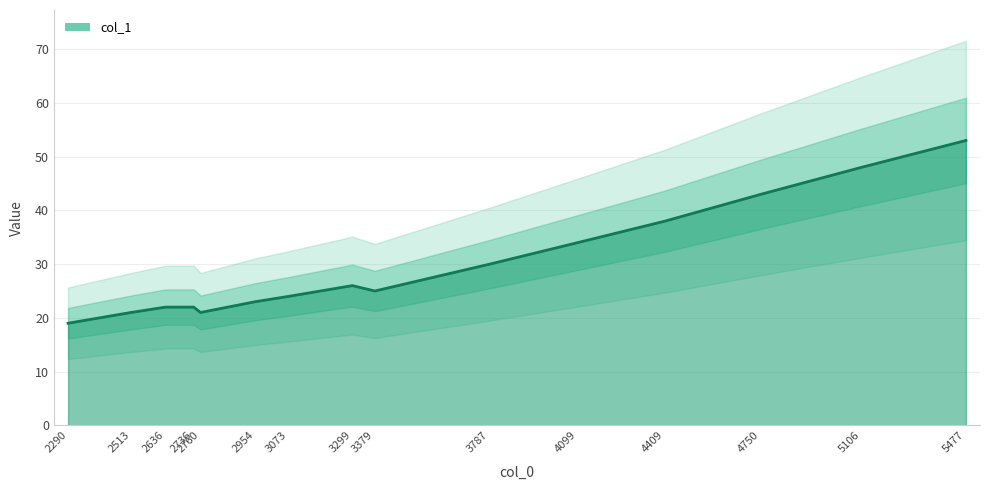

Which category has the highest value across all series?

5477